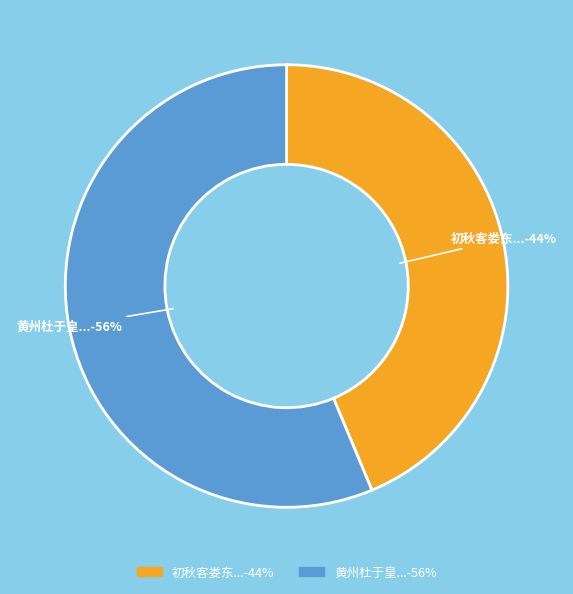

Is there any slice that represents more than half of the pie?

Yes